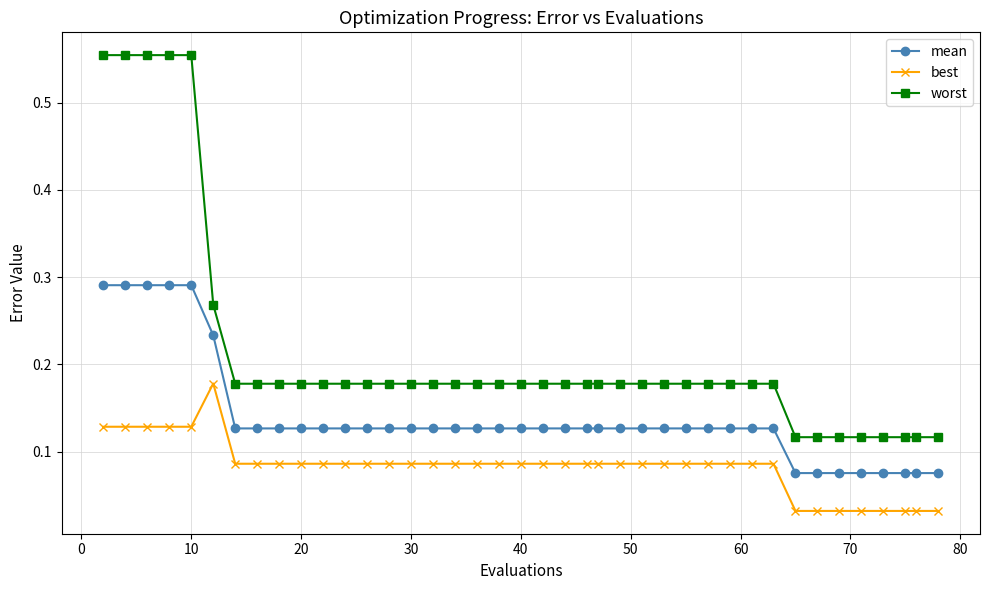

Count the mean values in the range 0 to 1.

40